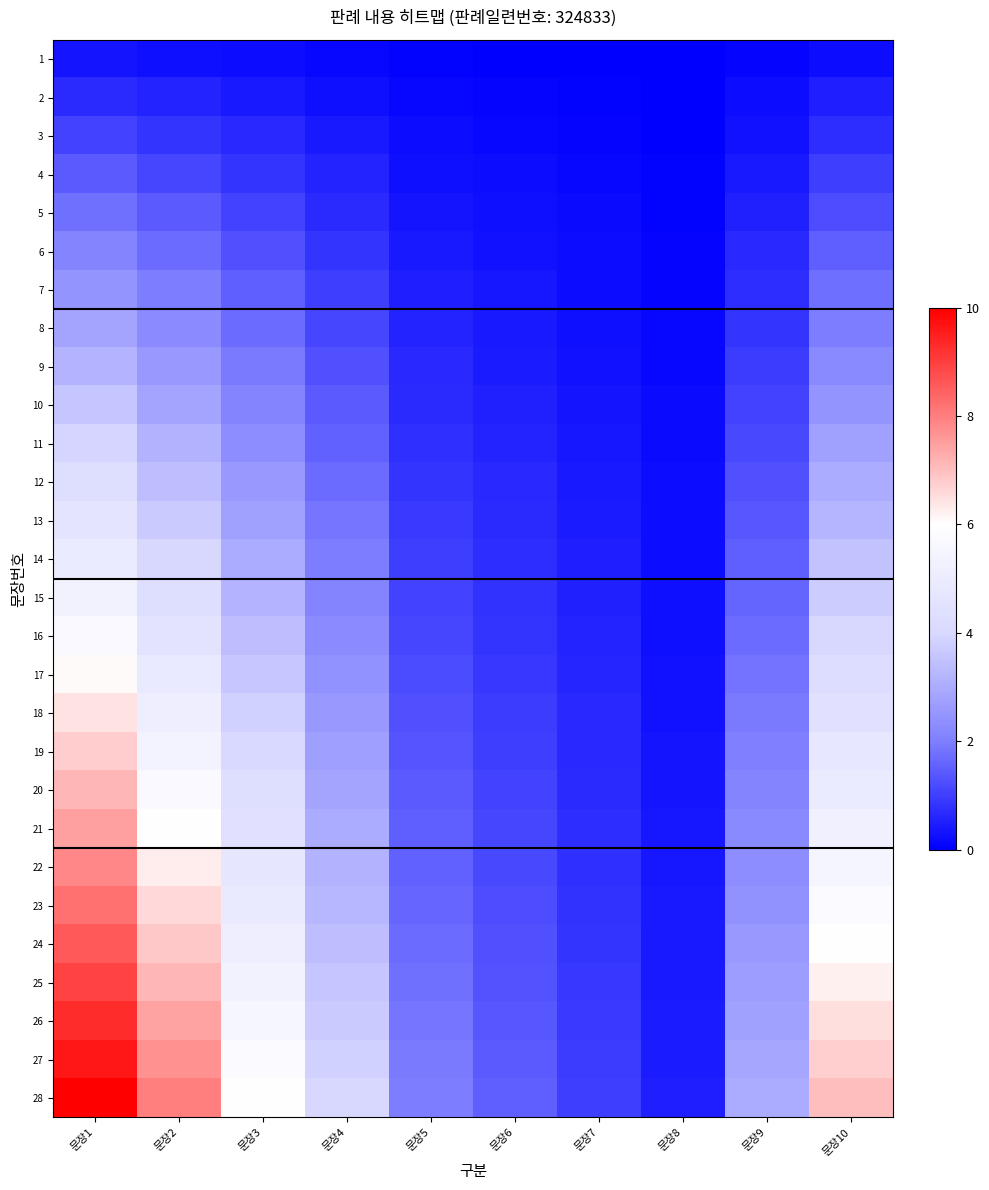

What is the difference between the highest and lowest values at 문장2?

7.7